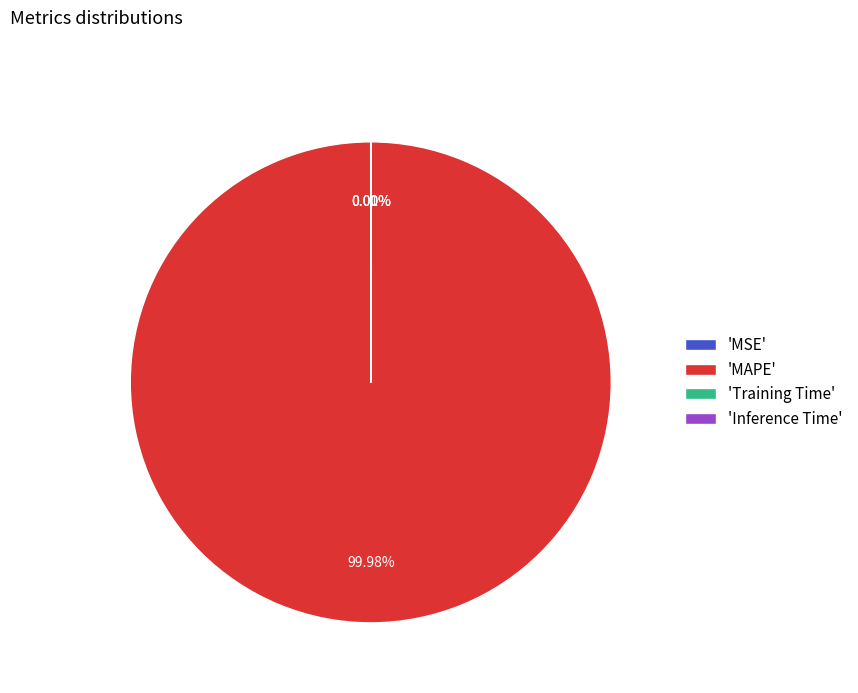

What is the largest slice in the pie chart?

'MAPE'